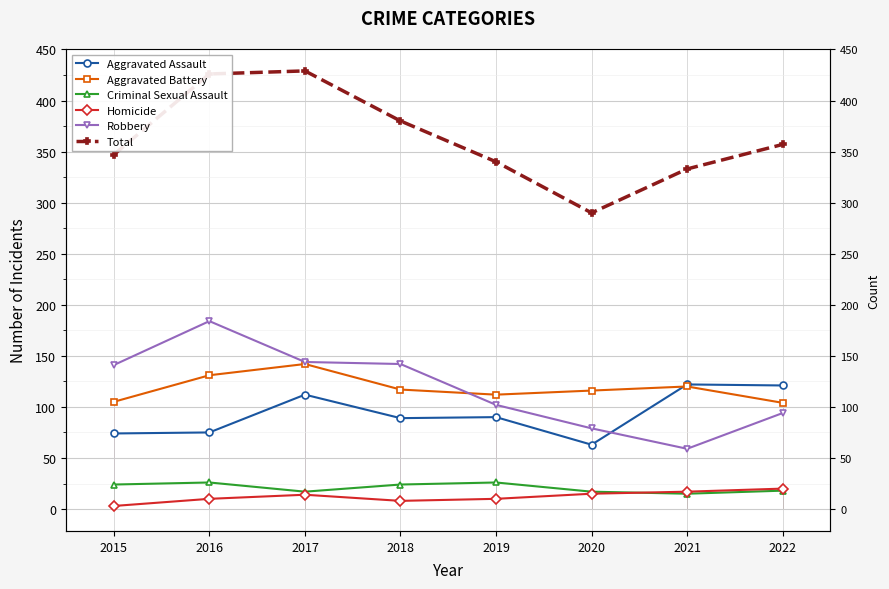

Is the value of Robbery at 2022 greater than the value of Total at 2015?

No